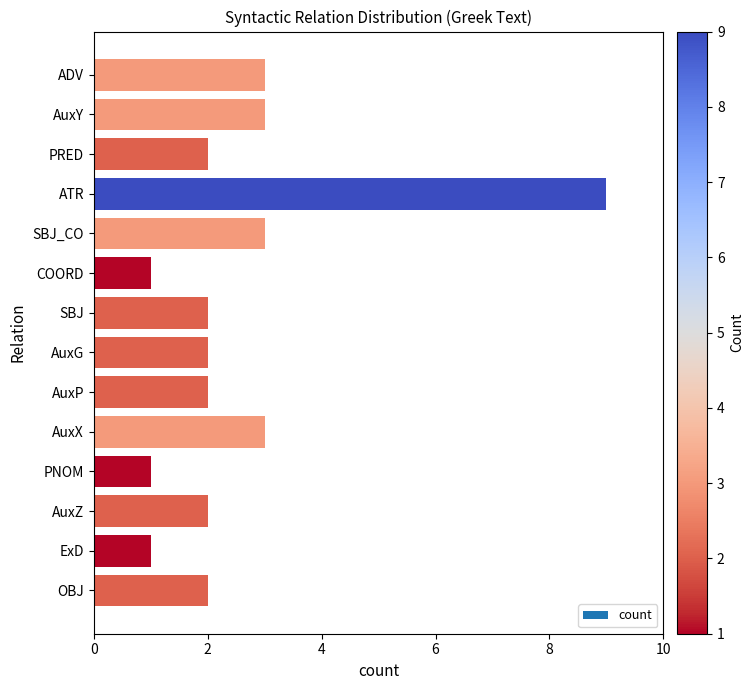

What is the approximate value at ATR?

9